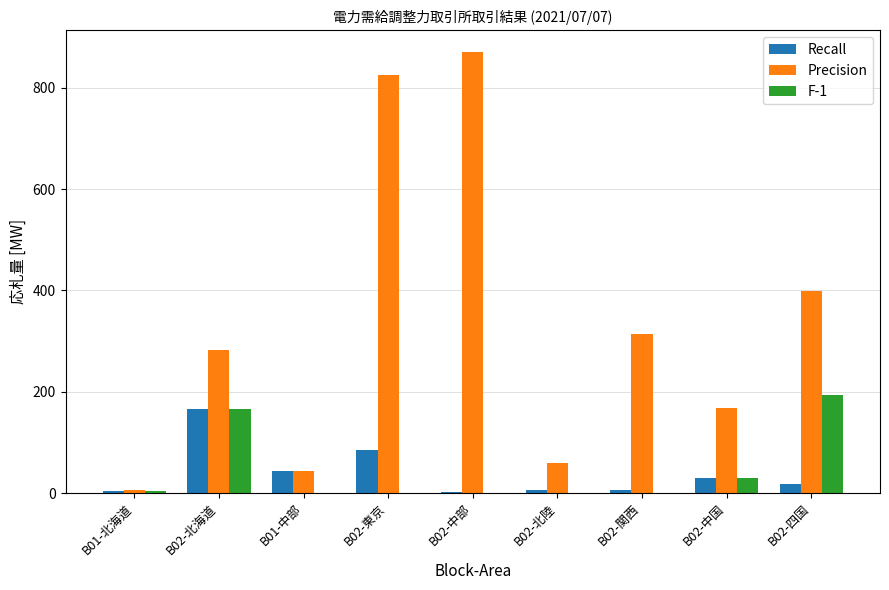

Which series has the largest total across all categories?

Precision